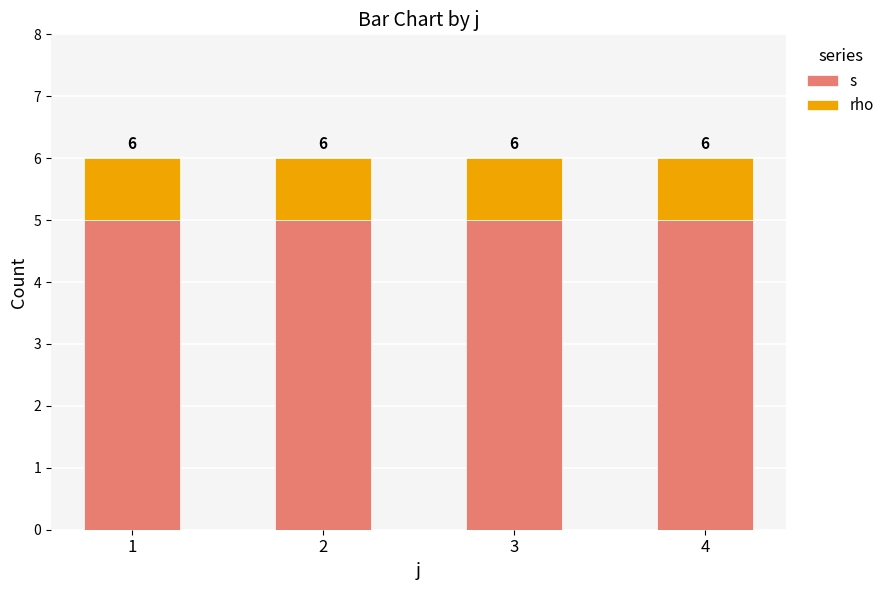

What is the sum of the s values at 1 and 2?

10